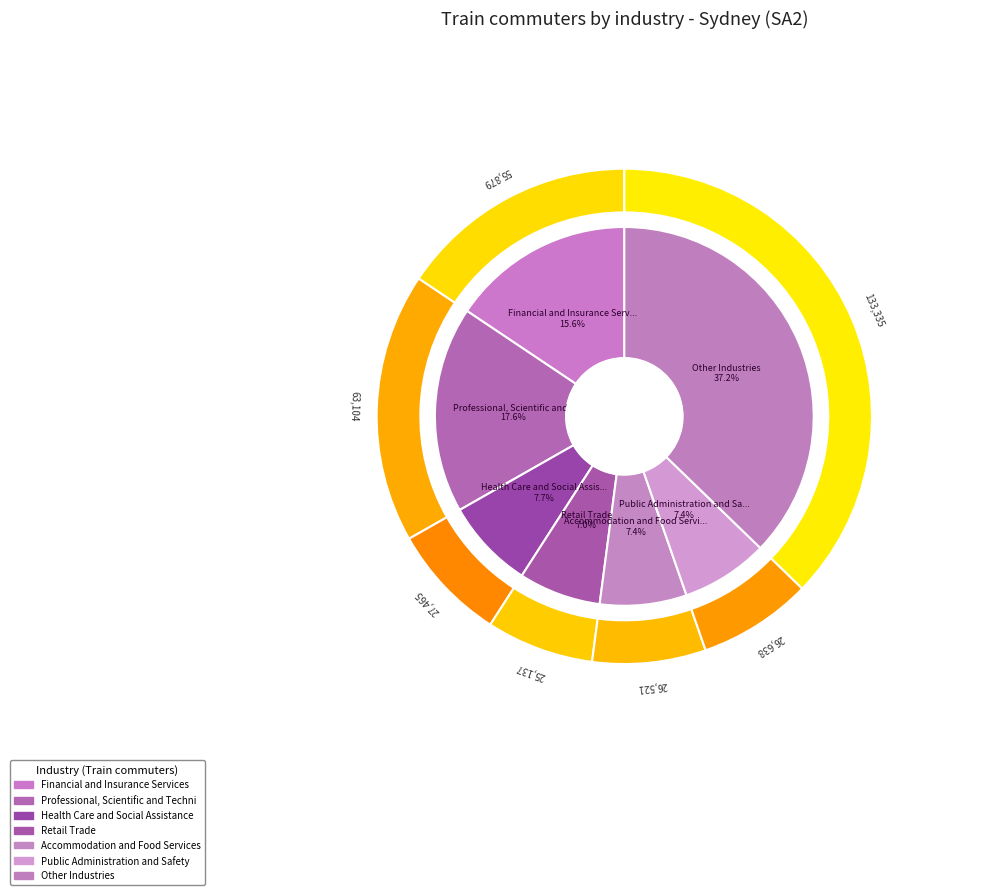

The Health Care and Social Assistance slice represents 8% of the pie. True or false?

True